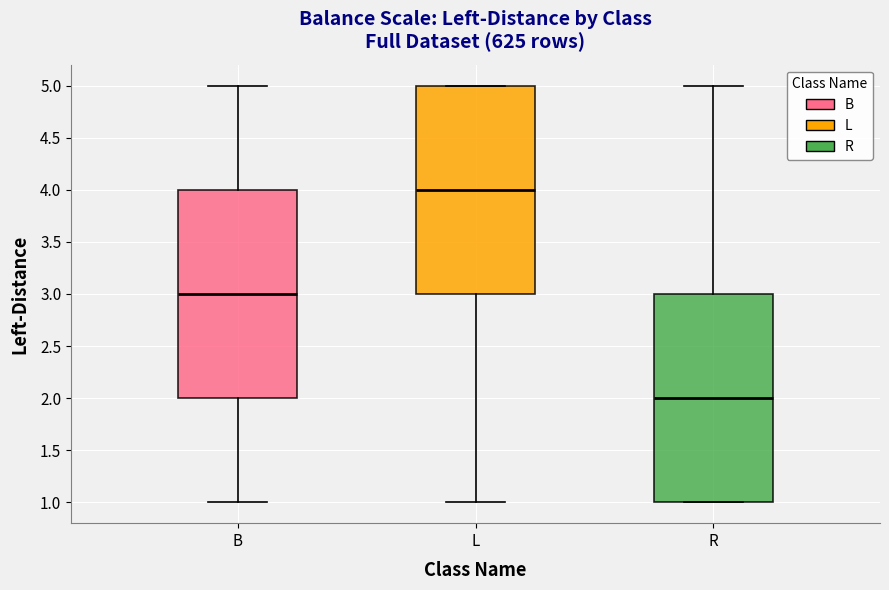

Where does the lower whisker of the box for L end on the y-axis? The values are not printed on the chart, so give them approximately, as read against the axis.

1